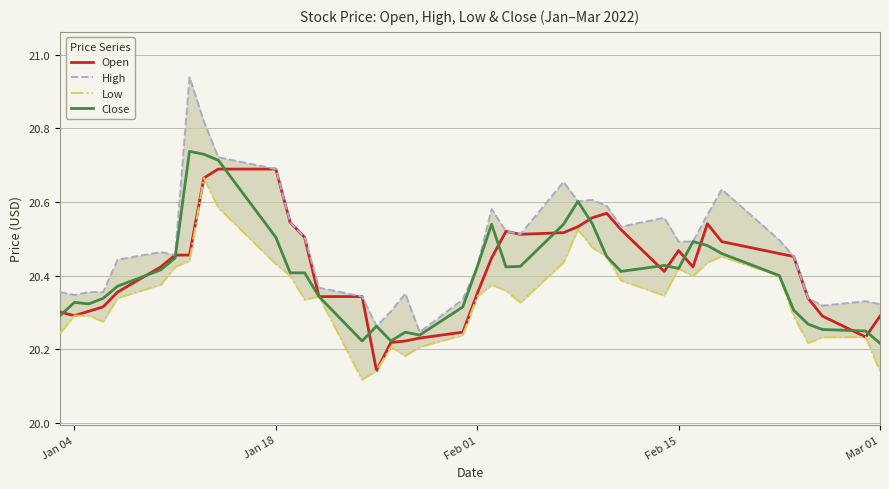

Is it true that Open equals 36.5 at Jan 18?

False